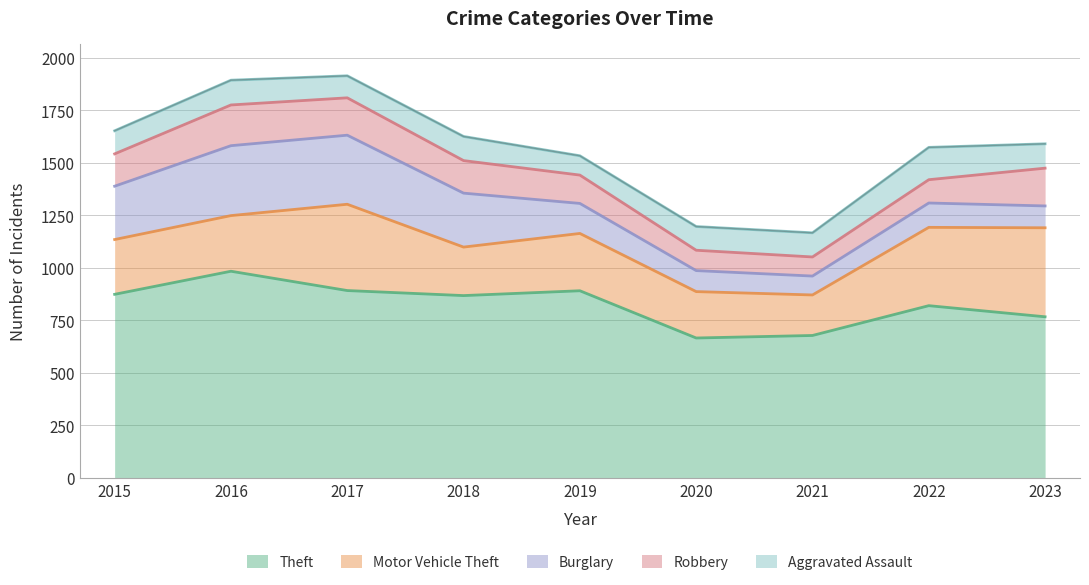

Reading left to right, list all the values displayed in this chart.

Theft: 2015=874	2016=984	2017=892	2018=868	2019=891	2020=666	2021=678	2022=820	2023=767
Motor Vehicle Theft: 2015=261	2016=265	2017=411	2018=231	2019=273	2020=221	2021=193	2022=373	2023=424
Burglary: 2015=254	2016=333	2017=329	2018=257	2019=143	2020=100	2021=90	2022=116	2023=104
Robbery: 2015=154	2016=194	2017=178	2018=155	2019=135	2020=97	2021=91	2022=111	2023=180
Aggravated Assault: 2015=110	2016=118	2017=105	2018=115	2019=92	2020=113	2021=115	2022=154	2023=116